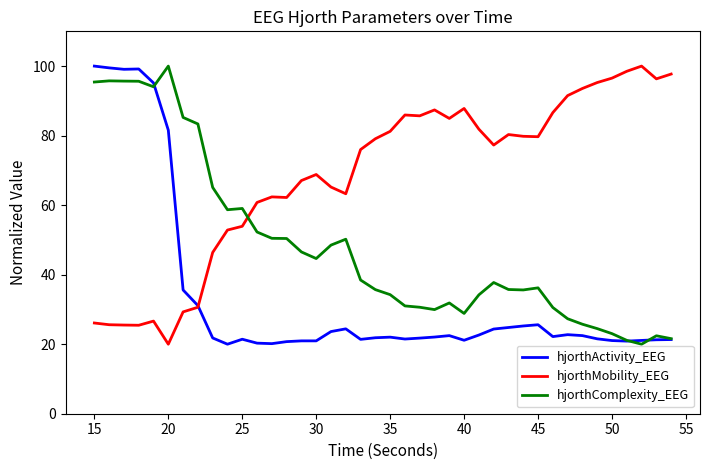

What is the difference between the maximum and minimum values in the hjorthComplexity_EEG series?

80.0